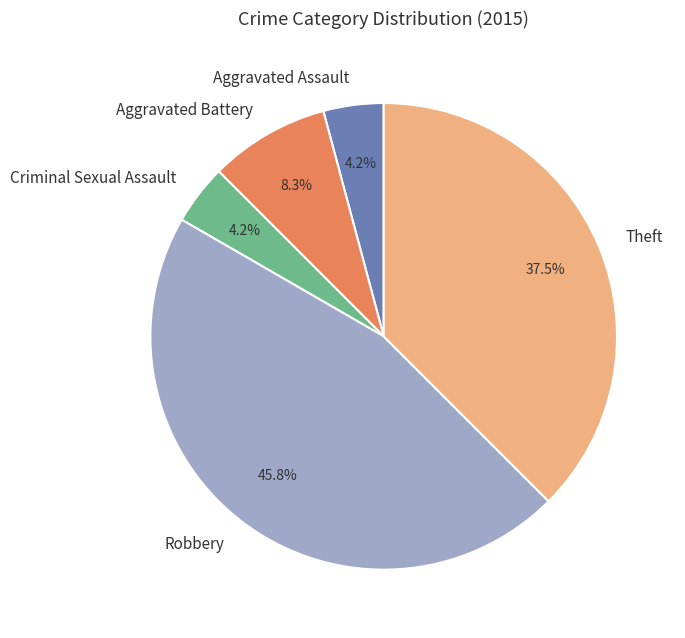

Which slice is the largest?

Robbery